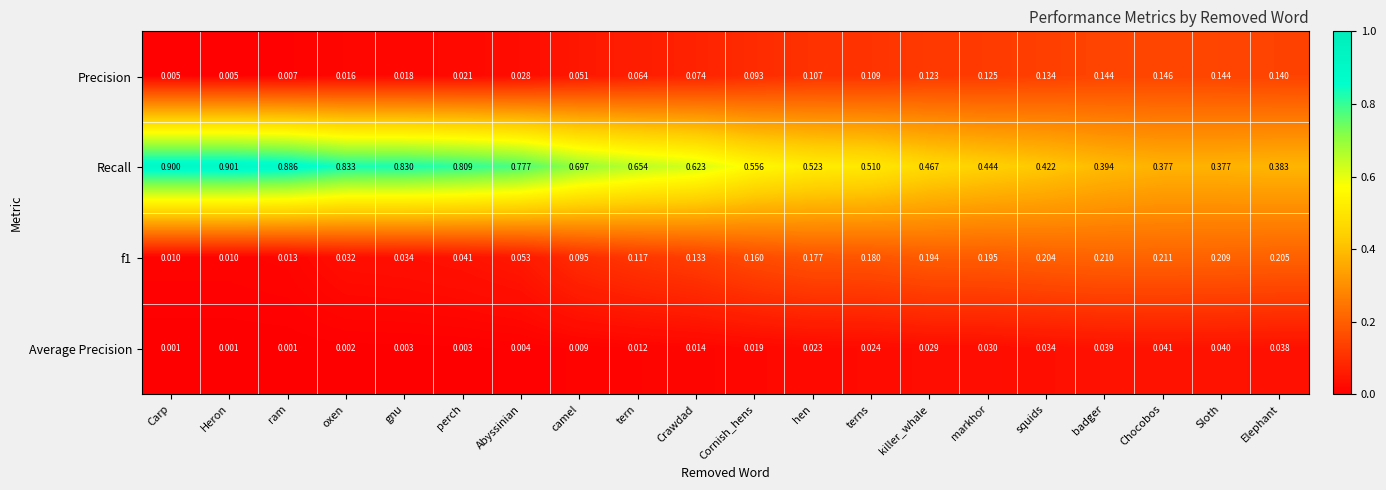

At which category is the sum across all series the highest?

Heron